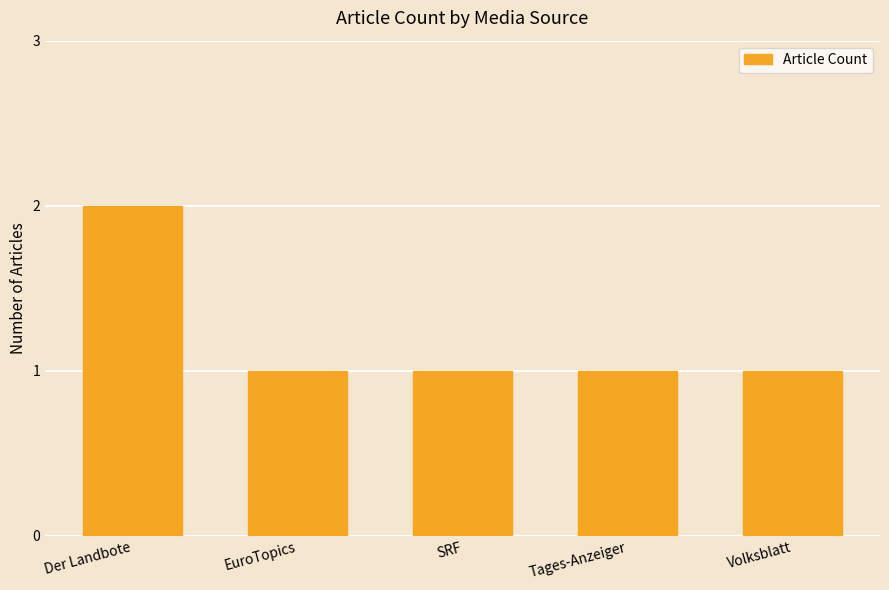

How many values are between 1 and 2?

5